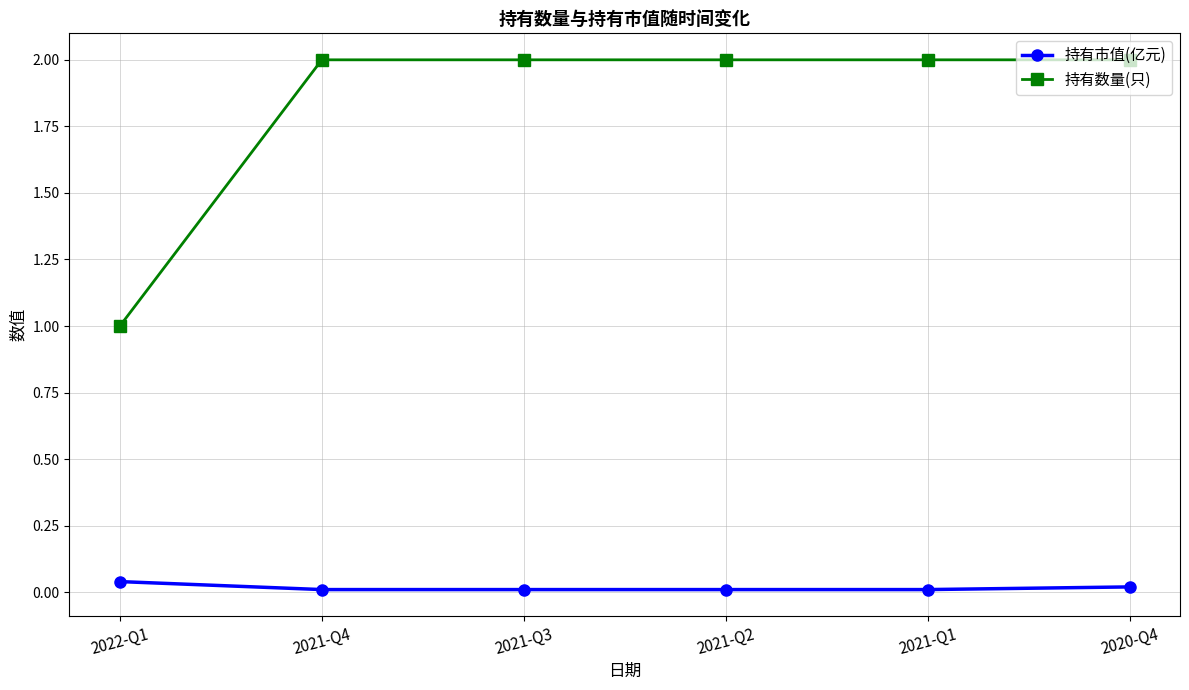

List the series in order of their peak value, highest first.

持有数量(只), 持有市值(亿元)